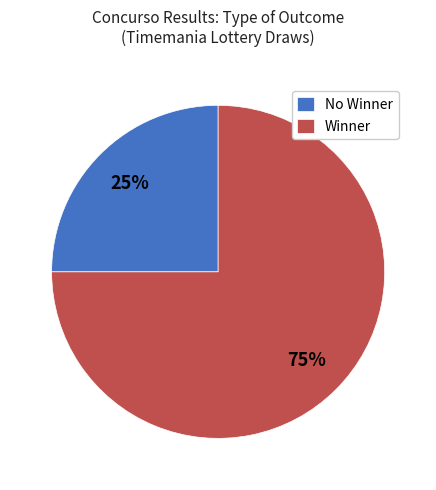

Which has a higher value, No Winner or Winner?

Winner